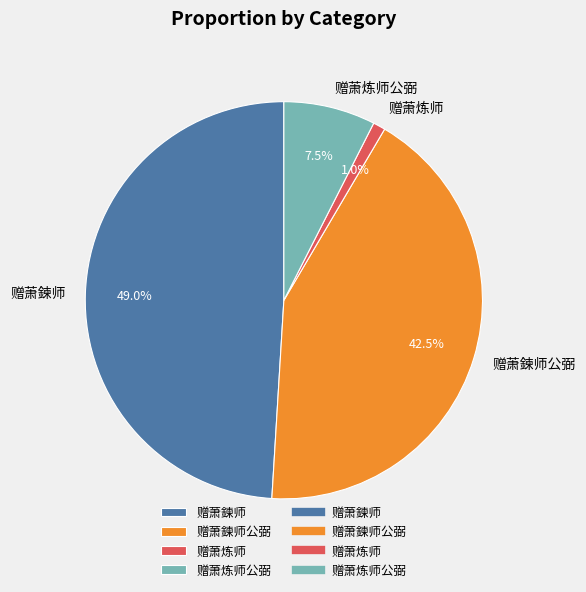

Does any single category account for the majority?

No